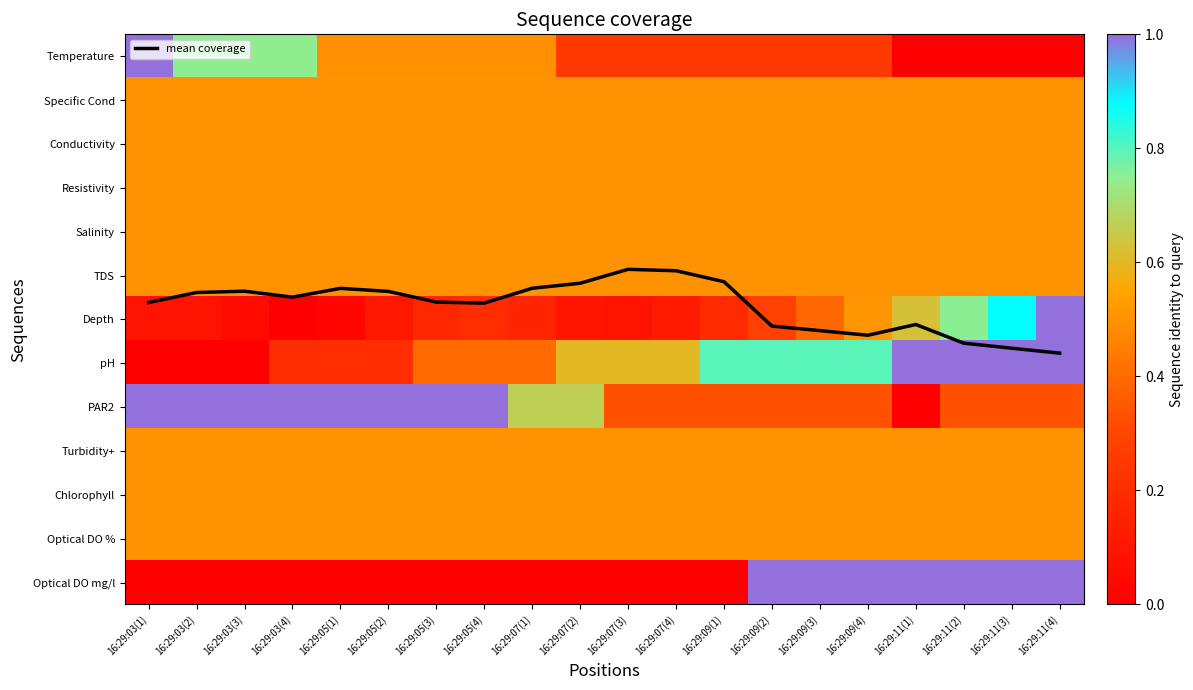

The Conductivity series shows 0.5 at 16:29:05(2). True or false?

True